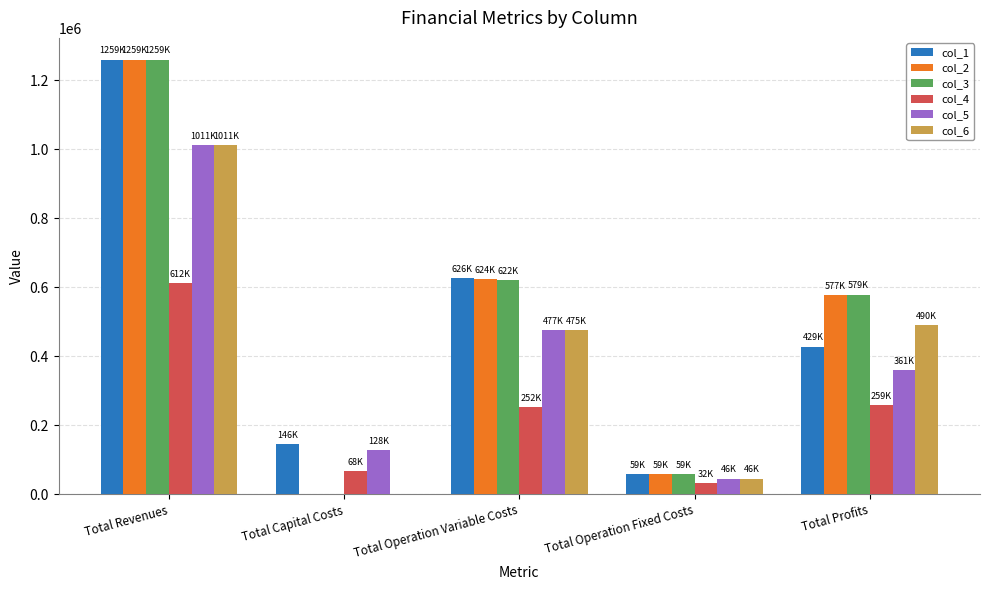

Reading left to right, list all the values displayed in this chart.

col_1: 1259377.0	146080.0	625914.6	58859.6	428522.8
col_2: 1259377.0	0.0	623877.8	58859.6	576639.6
col_3: 1259377.0	0.0	621838.3	58859.6	578679.1
col_4: 611574.9	68000.0	251931.8	32377.9	259265.3
col_5: 1011234.8	128000.0	476817.9	45828.9	360588.0
col_6: 1011234.8	0.0	475343.5	45828.9	490062.4